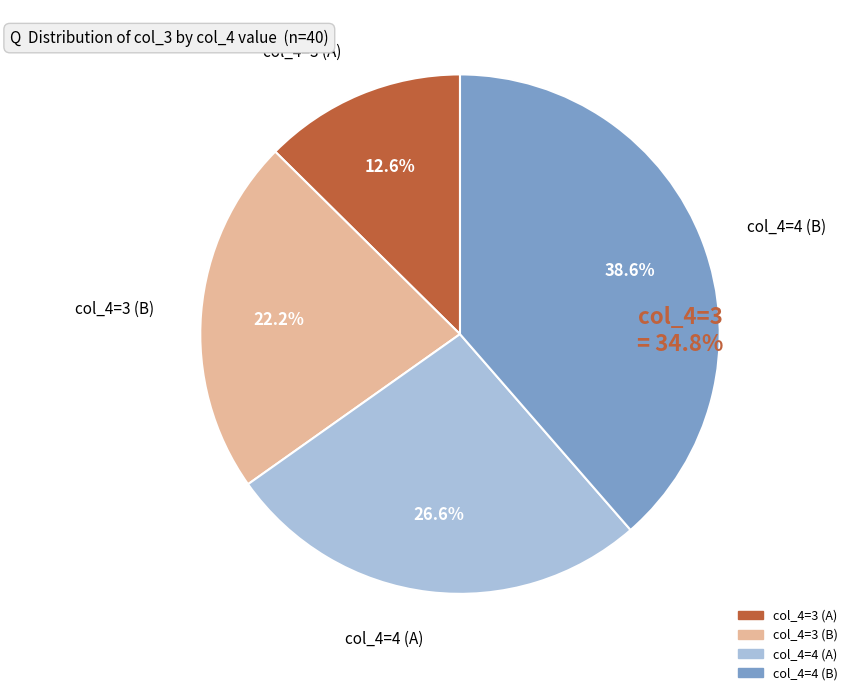

What portion of the pie excludes col_4=3 (B)?

77.8%